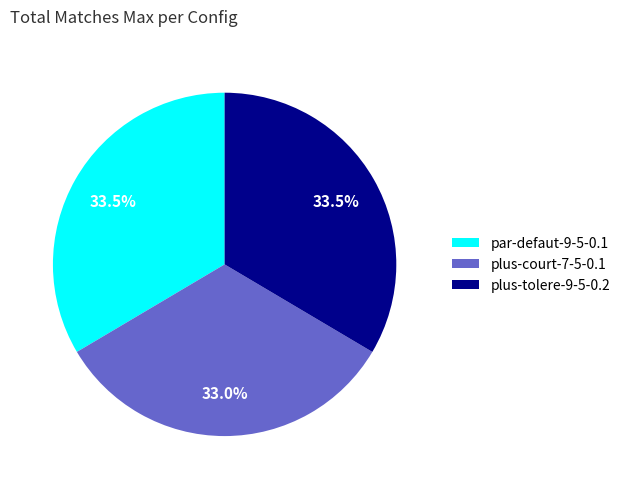

What percentage is the plus-court-7-5-0.1 slice, to the nearest percent?

33%